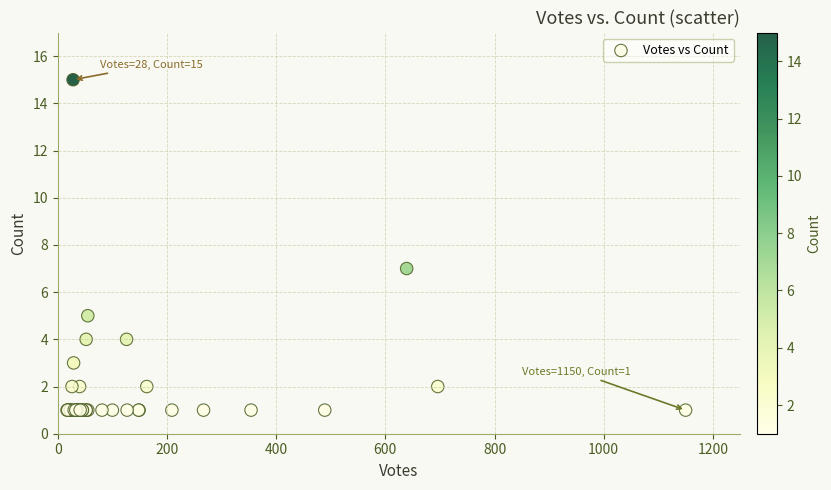

What Y value in the scatter plot is closest to 8?

7